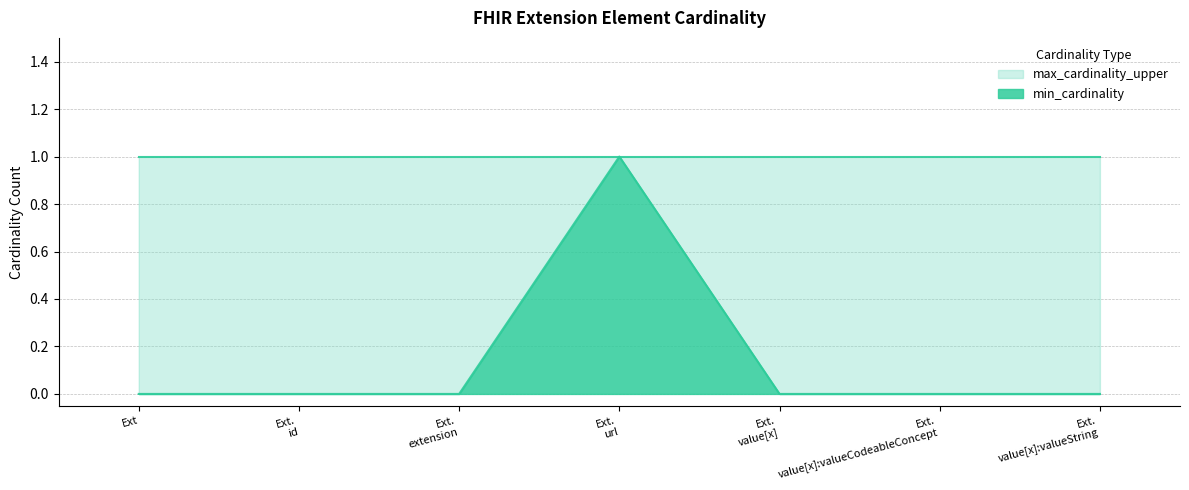

The chart shows a value of -1 at Ext. True or false?

False